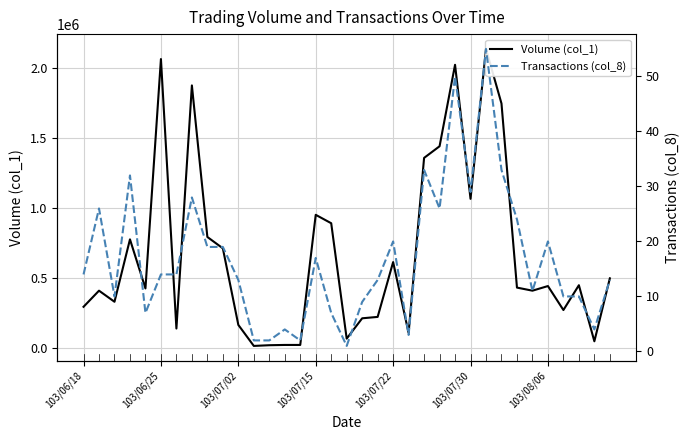

How many lines are shown in the chart?

2